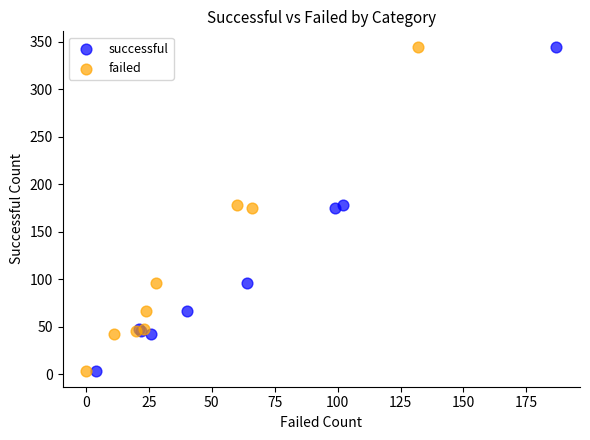

What are all the series names shown in the legend?

successful, failed